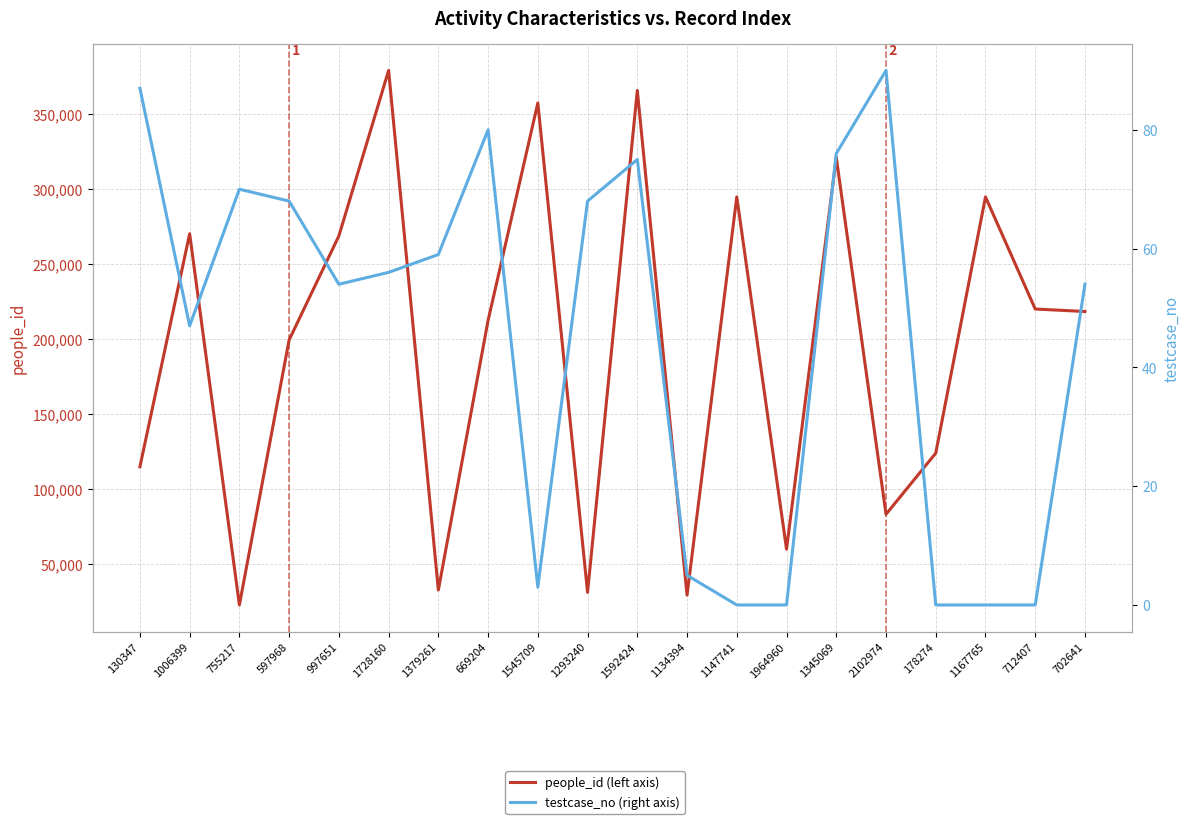

Reading left to right, extract all data points from this chart.

people_id (left axis): 114927	270352	22787	199519	268876	379252	32761	212556	357557	31191	365894	29352	294918	60020	321250	83273	124020	294918	220142	218482
testcase_no (right axis): 87	47	70	68	54	56	59	80	3	68	75	5	0	0	76	90	0	0	0	54